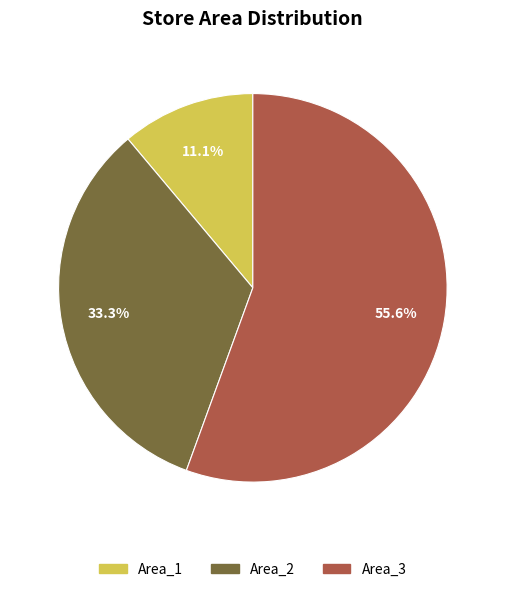

To the nearest percent, what is the combined percentage of Area_2 and Area_3?

89%